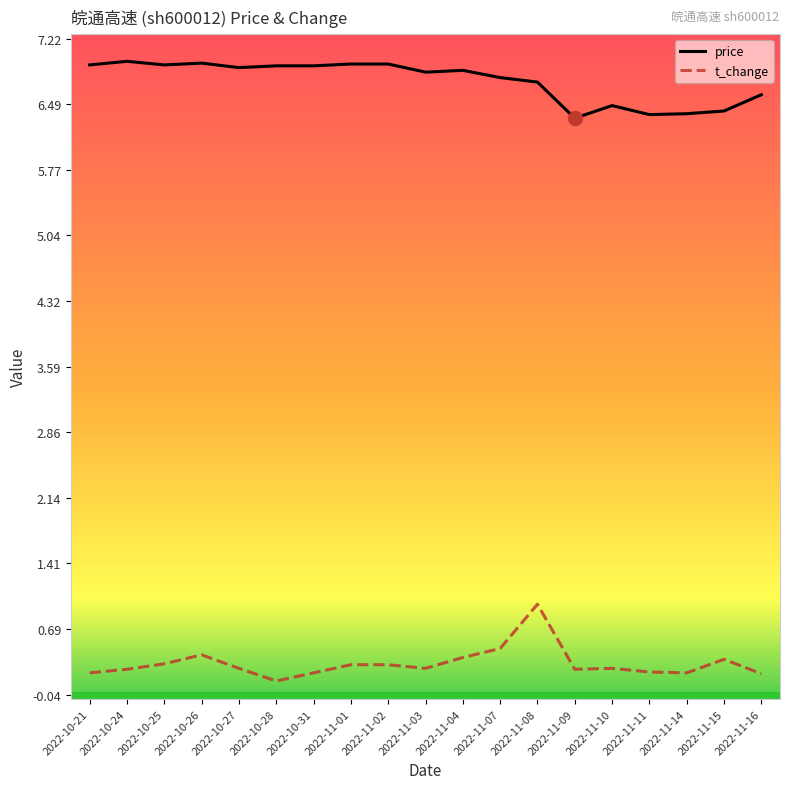

True or false: price and t_change intersect in this chart.

False